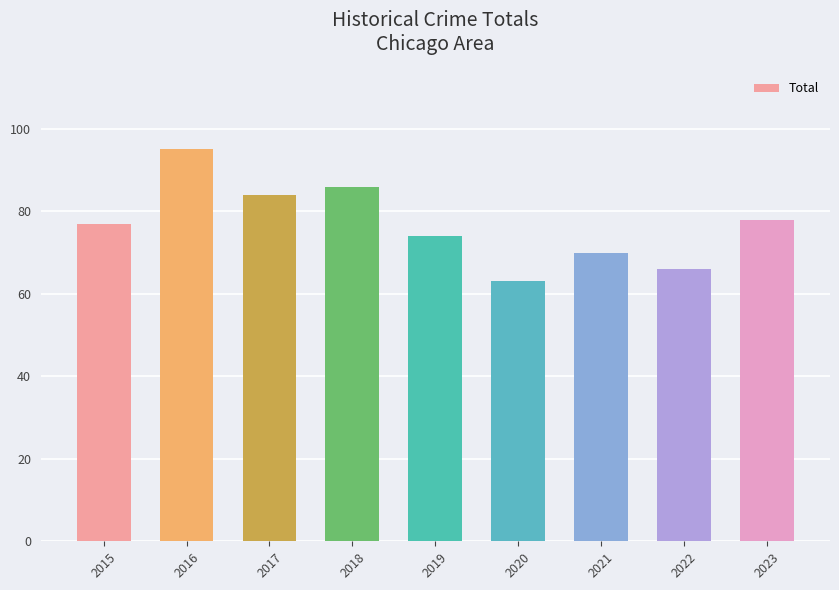

Does the chart contain stacked bars?

No